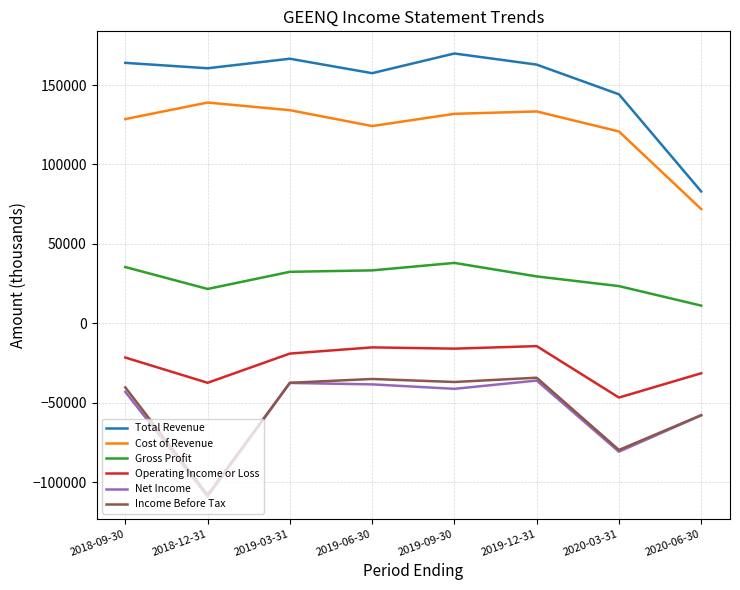

Which category has the lowest value across all series?

2018-12-31